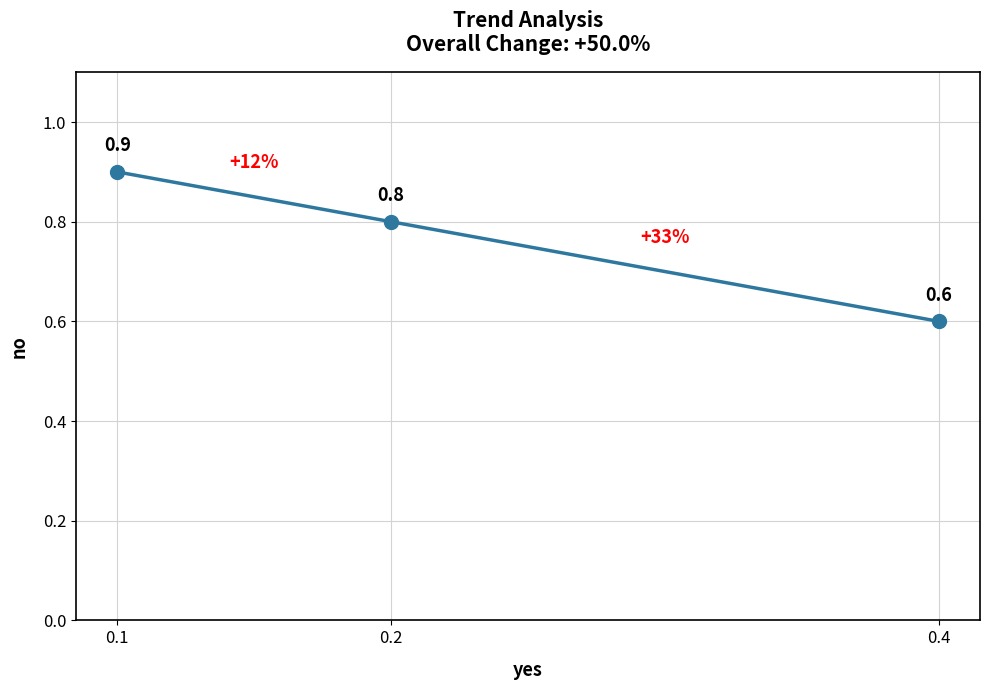

Which has a higher value, 0.4 or 0.2?

0.2